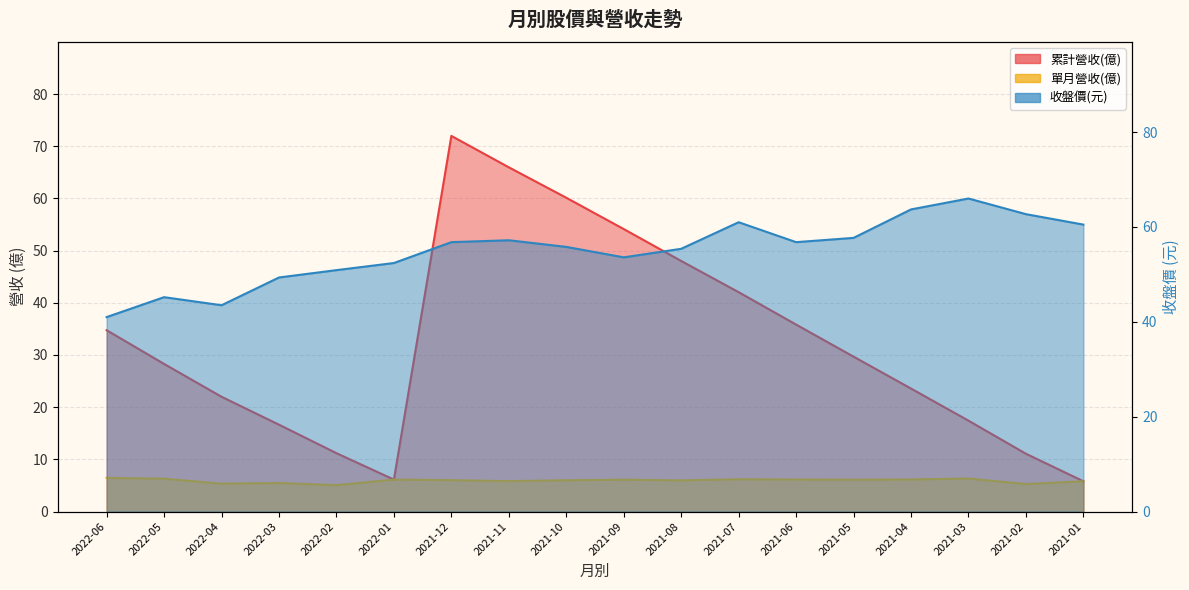

What is the value of the 收盤價 point at the 9th from the left?

55.8